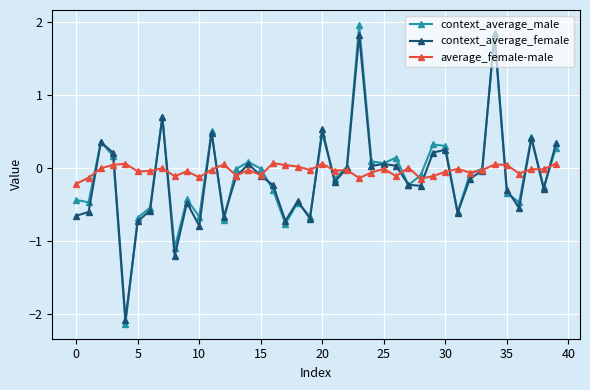

How many intersections are there between average_female-male and context_average_female?

19